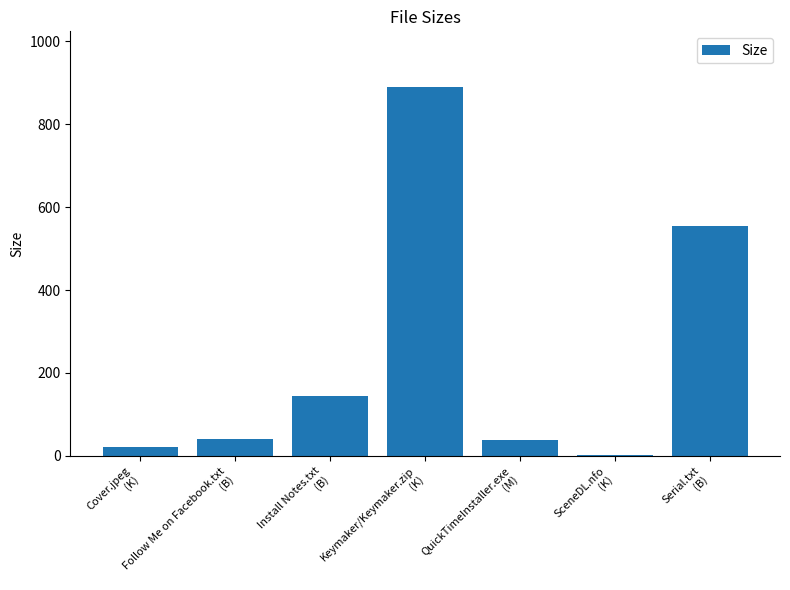

What is the maximum value shown in the chart?

890.2